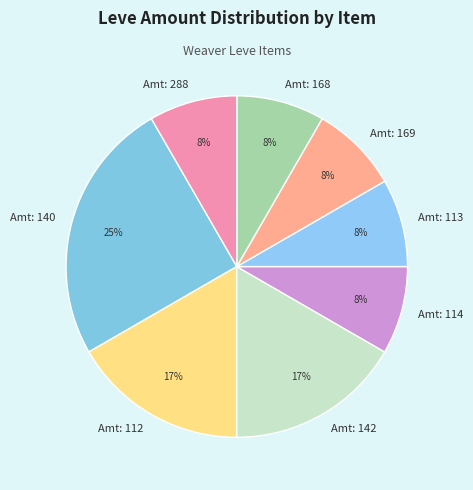

True or false: Amt: 288 accounts for 8% of the total.

True